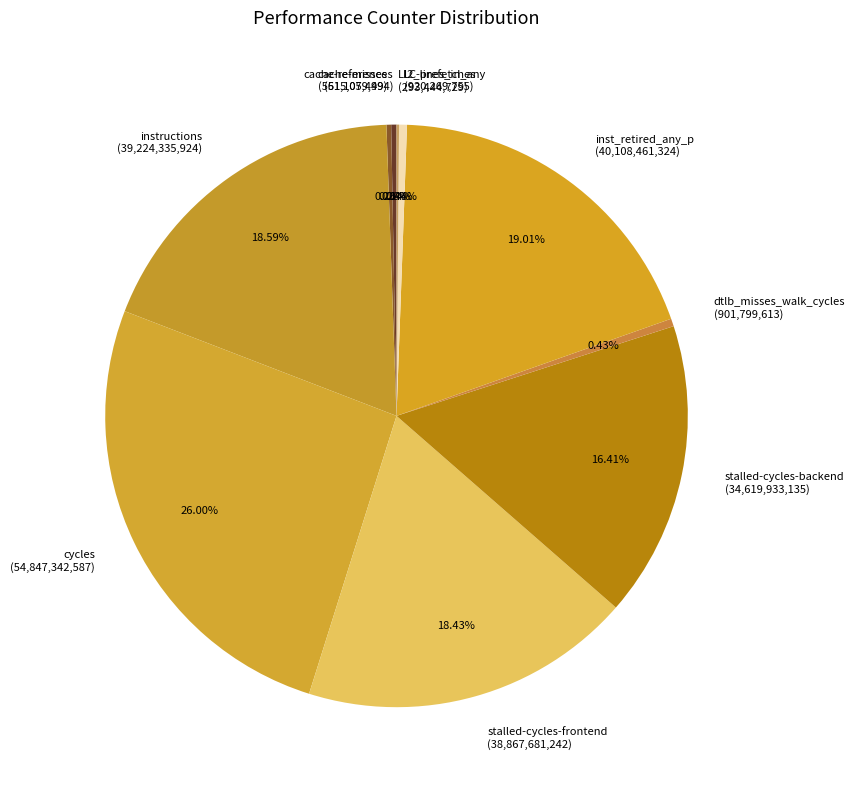

Approximately how many times larger is the value at inst_retired_any_p compared to instructions?

1.0